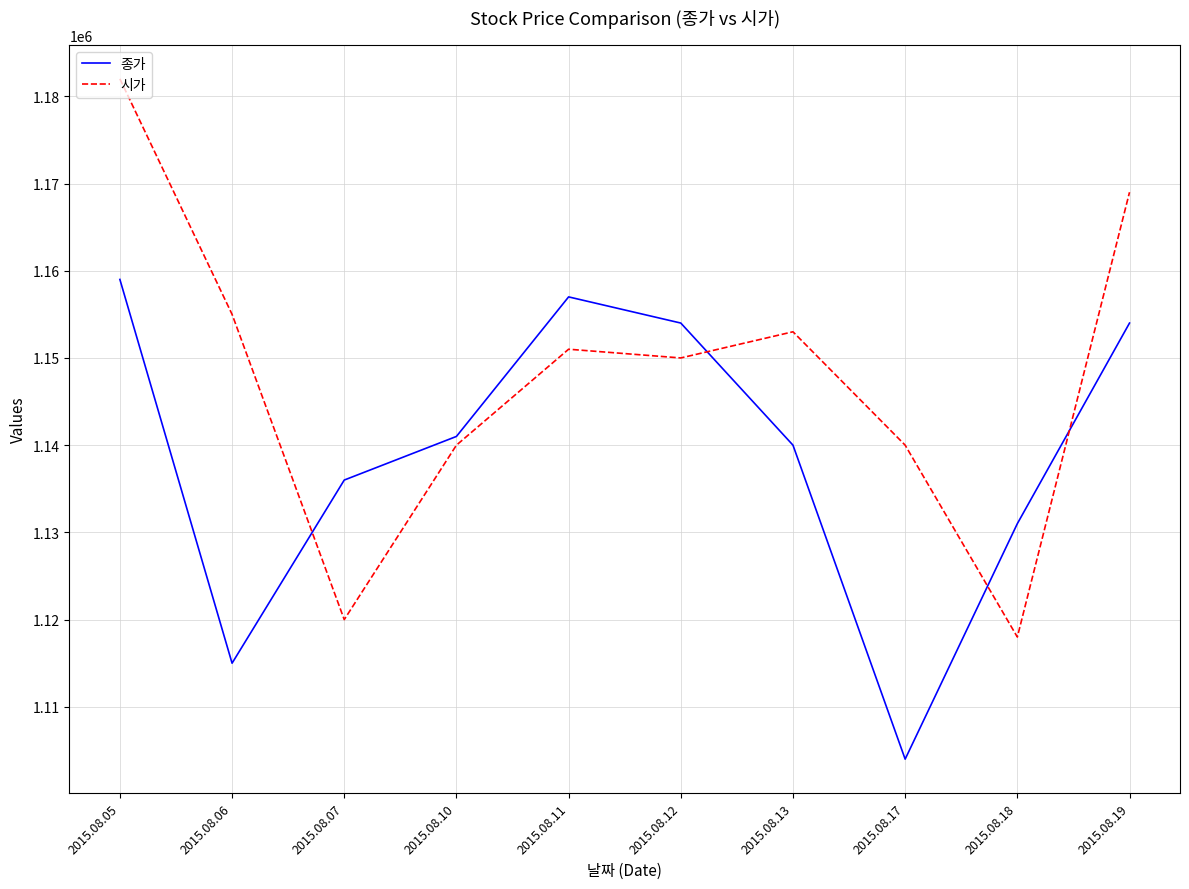

Reading left to right, transcribe all the data shown in this chart.

종가: 1159000	1115000	1136000	1141000	1157000	1154000	1140000	1104000	1131000	1154000
시가: 1182000	1155000	1120000	1140000	1151000	1150000	1153000	1140000	1118000	1169000